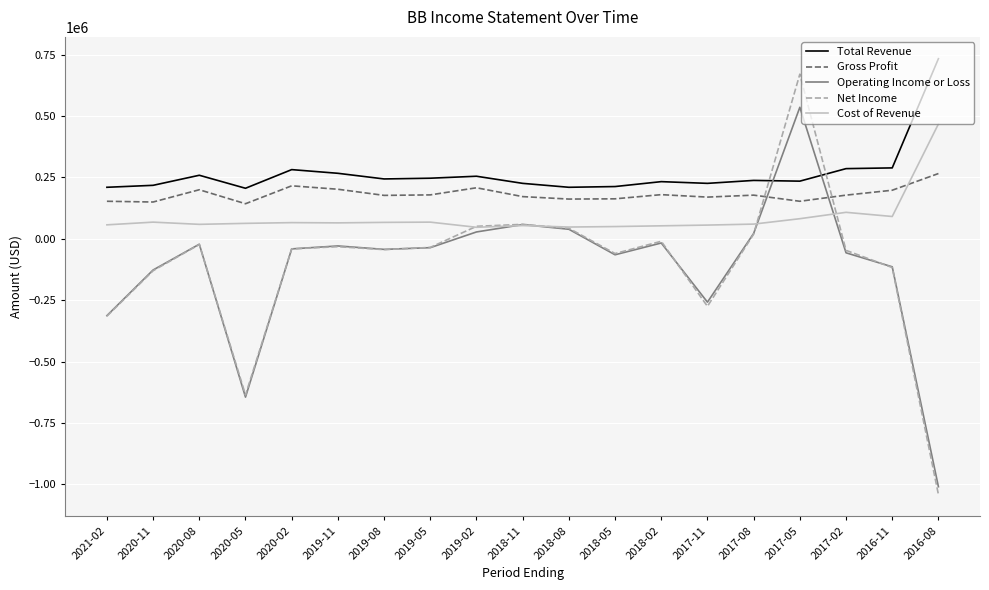

How many values in the Total Revenue series are below 238000?

9